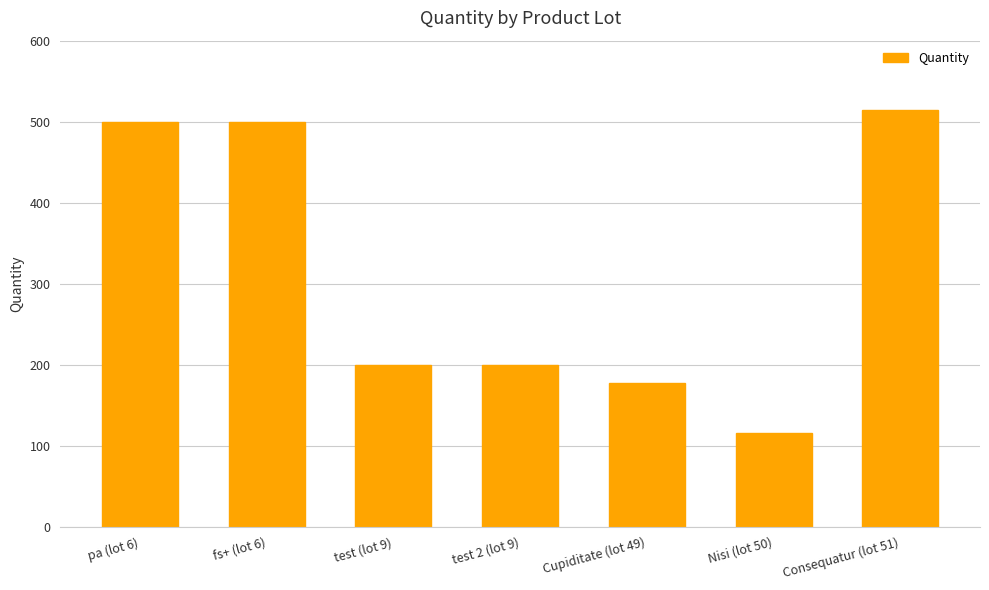

The chart shows a value of 766 at fs+ (lot 6). True or false?

False